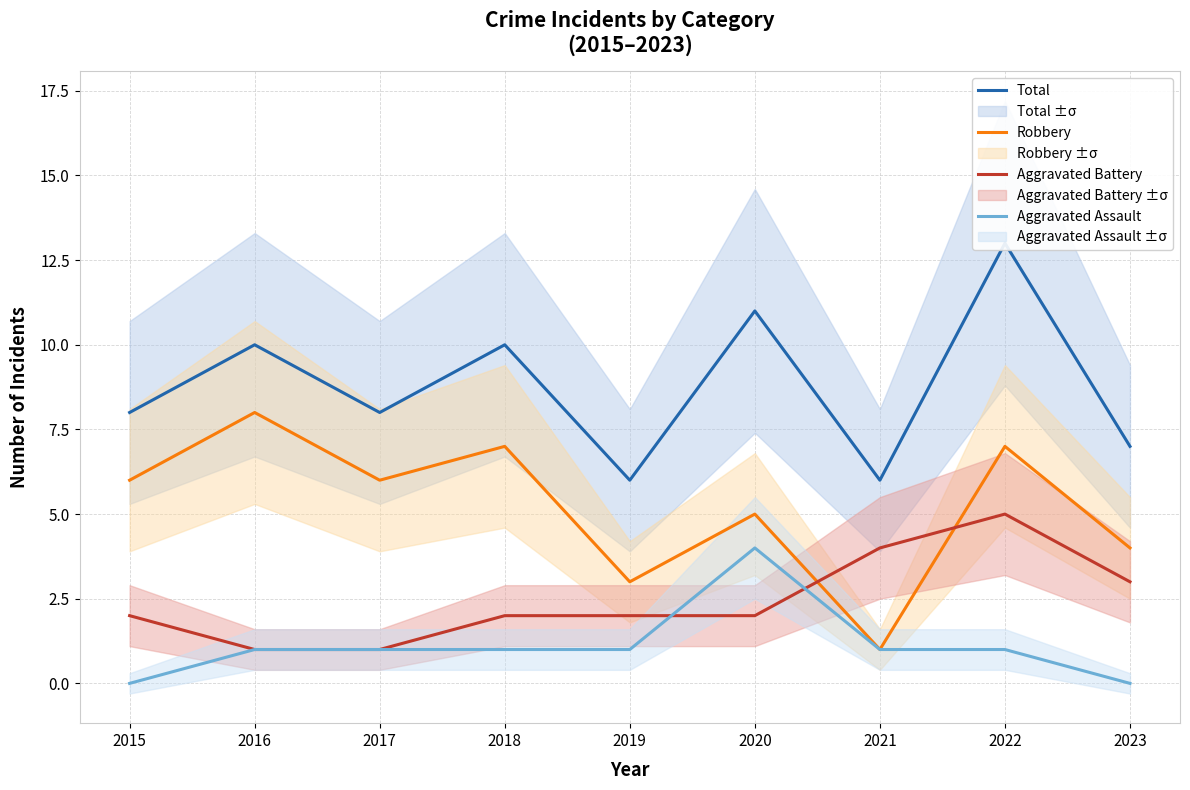

The value of Total at 2019 is 8. True or false?

False